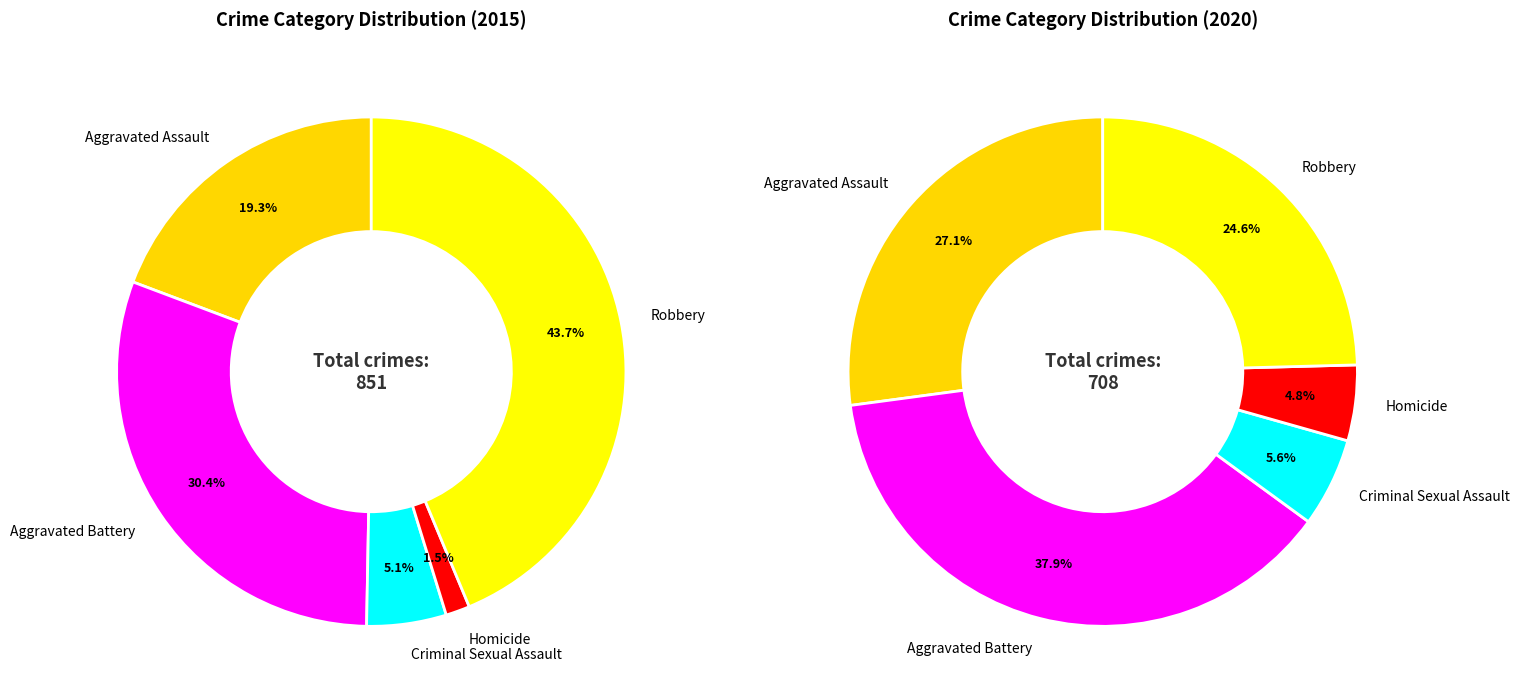

Between 1 and 8, which is larger?

8